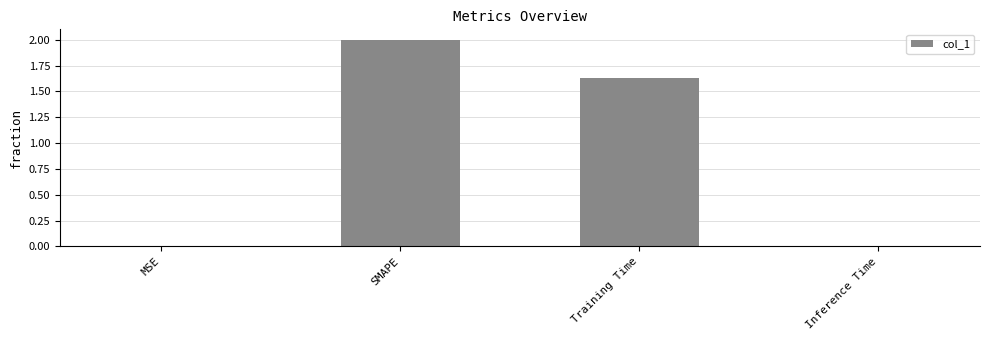

Between Inference Time and SMAPE, which is larger?

SMAPE